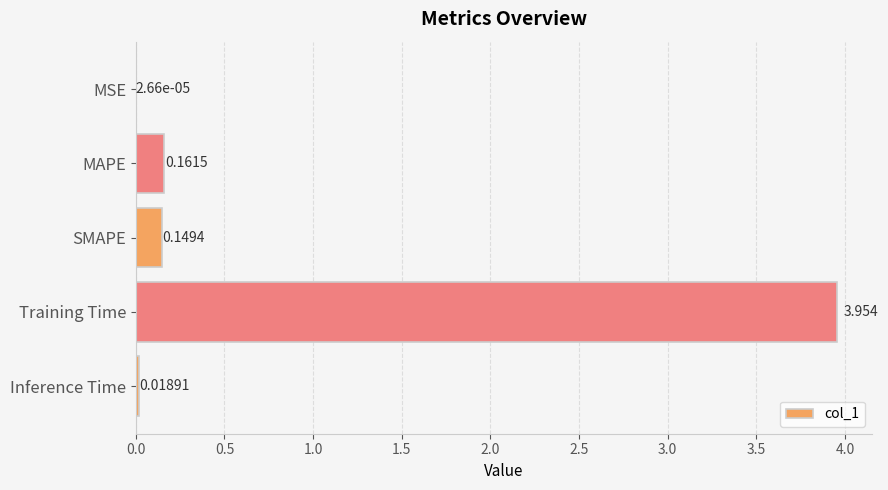

Which has a higher value, SMAPE or MSE?

SMAPE